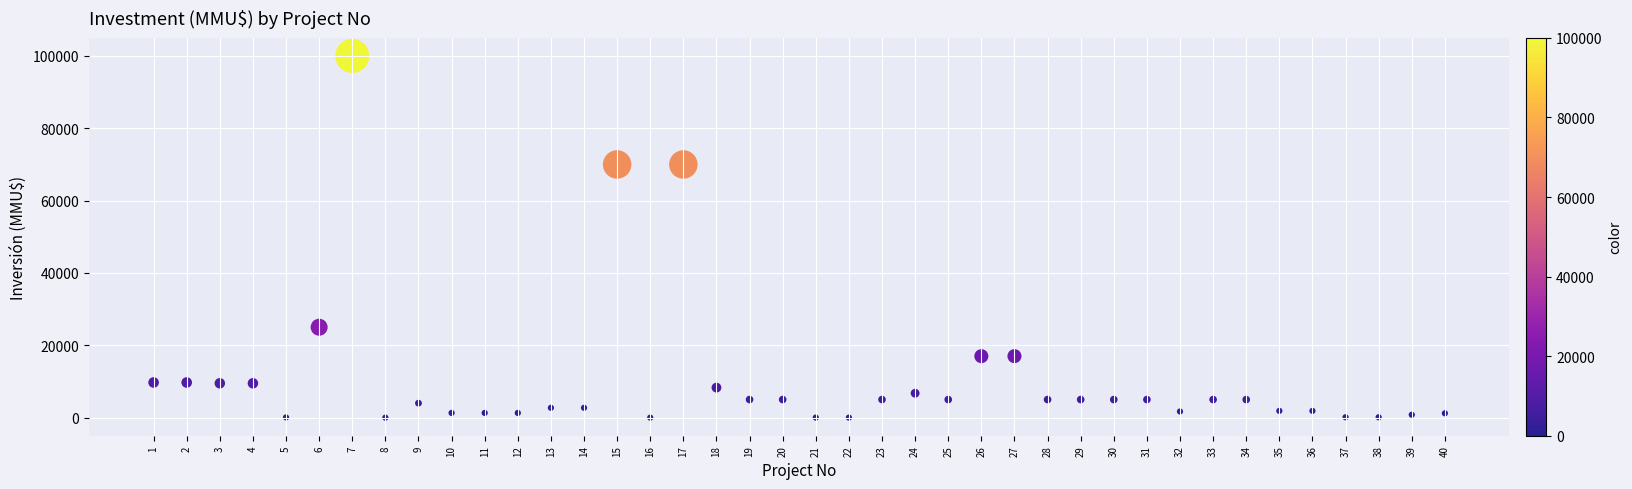

What is the range of X values (max minus min)?

39